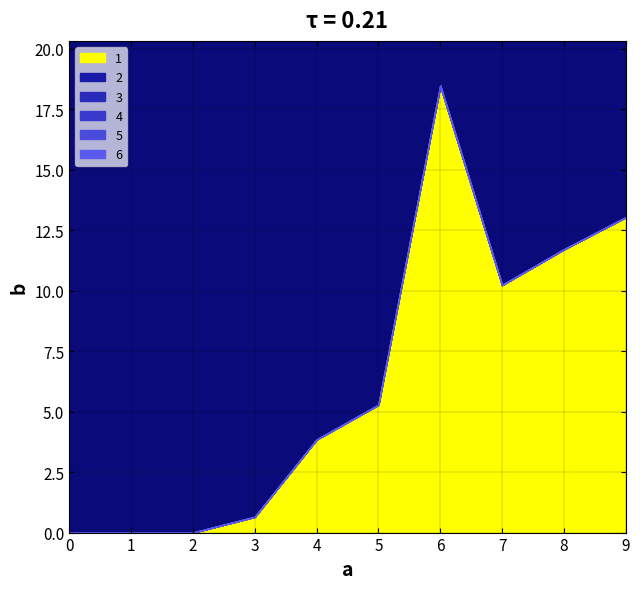

True or false: 6 has more than 1 points higher than both neighbors.

False